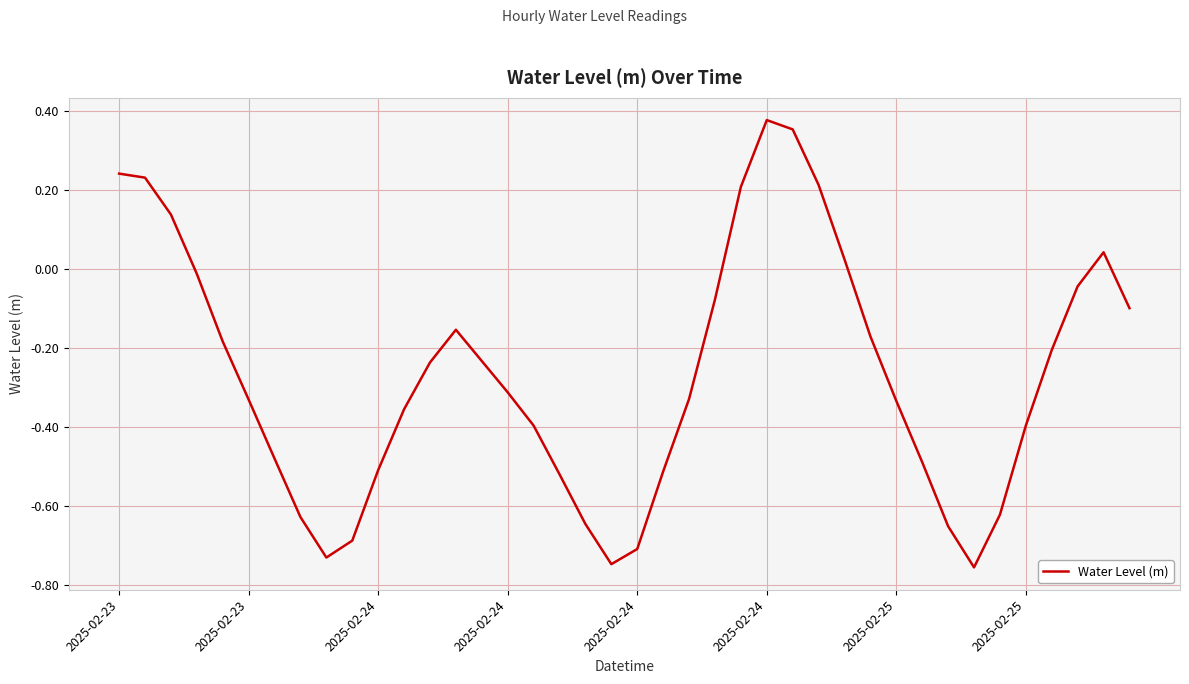

How many values are below 0?

31